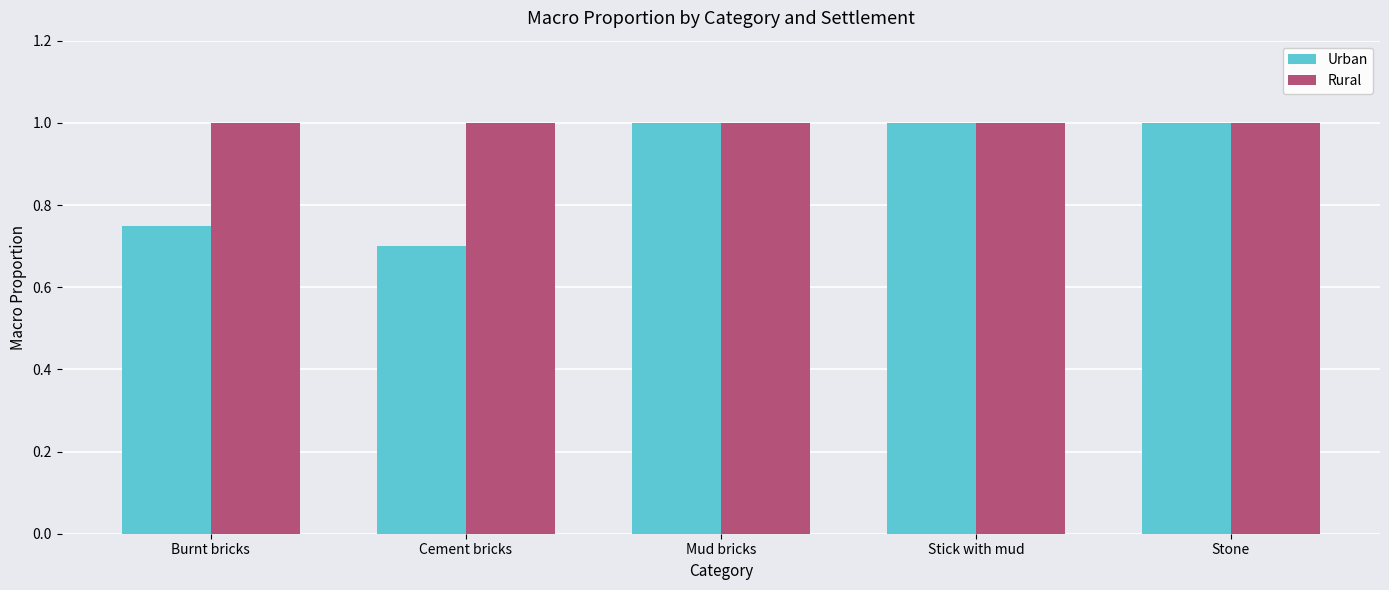

How many groups of bars are there?

5